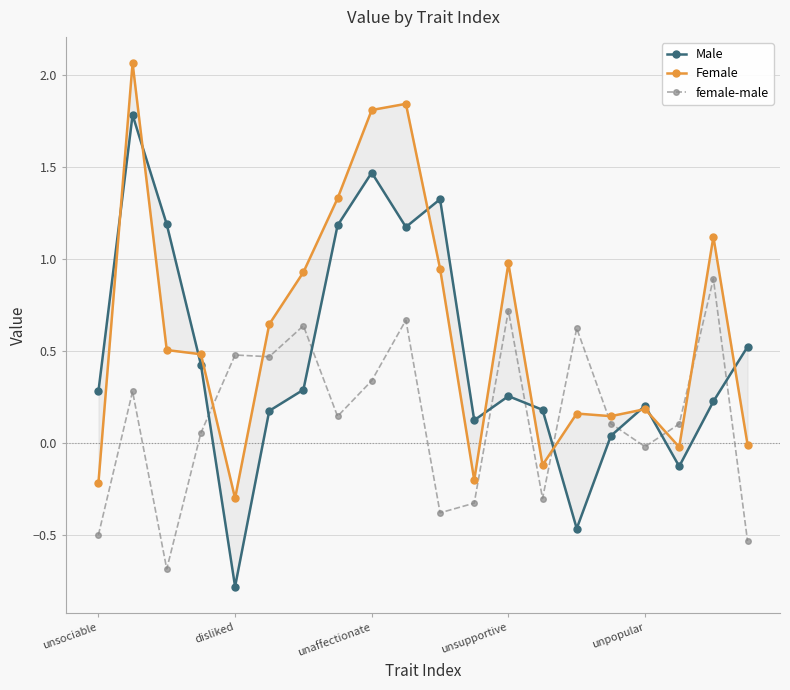

True or false: female-male has more than 2 interior local peaks.

True